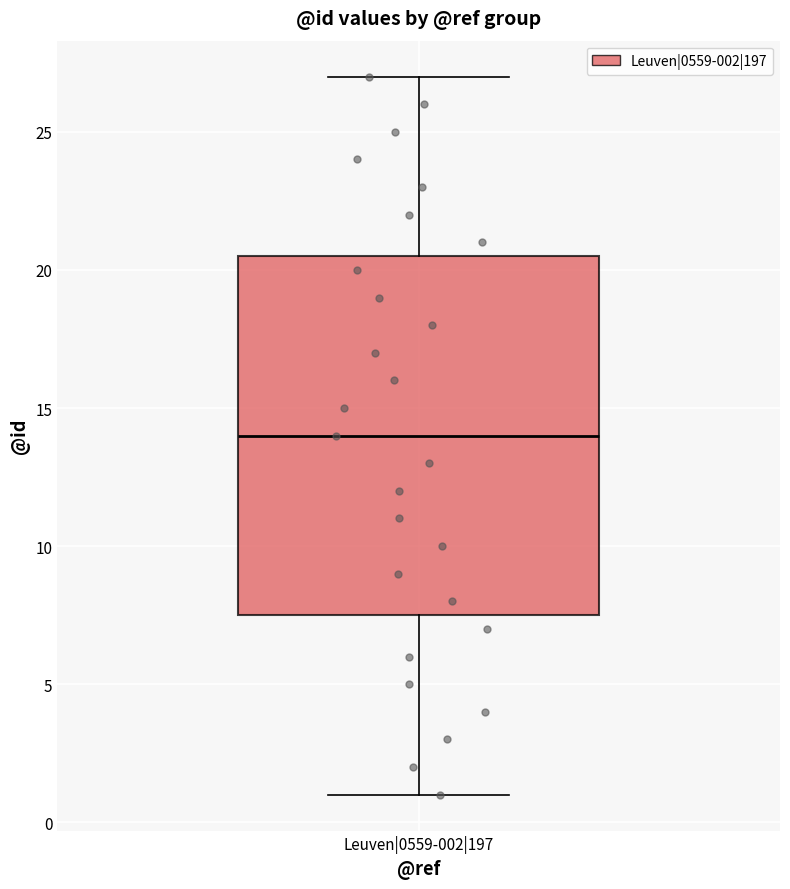

Where is the lower edge of the box for Leuven|0559-002|197 on the y-axis? The values are not printed on the chart, so give them approximately, as read against the axis.

7.5